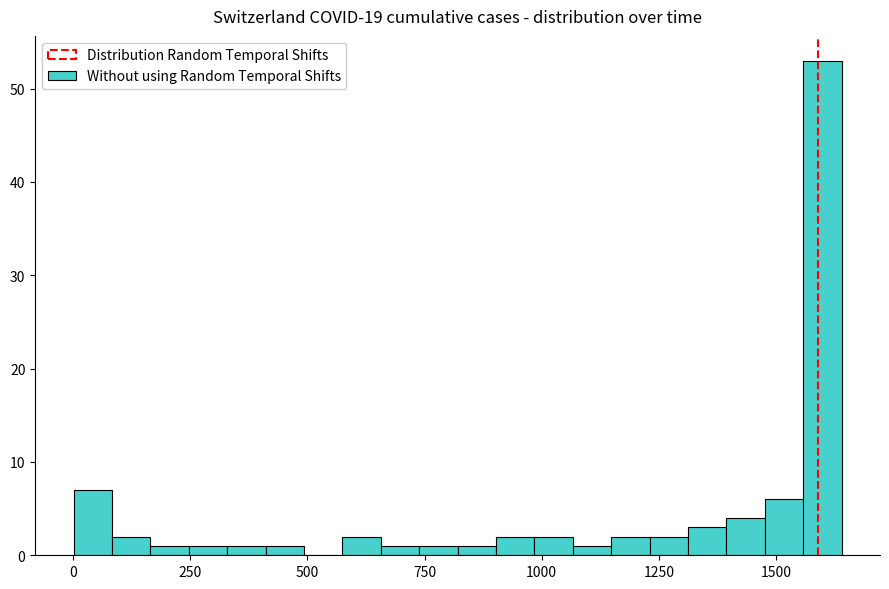

Around what value on the x-axis is the tallest bar? Give the approximate position of its centre, as read against the axis.

1600